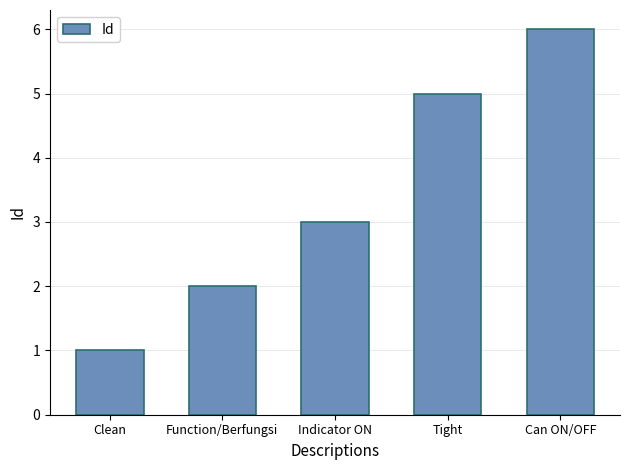

The chart shows a value of 5 at Tight. True or false?

True